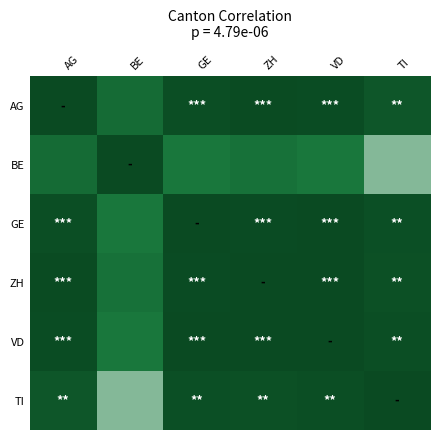

Count the number of data series in this chart.

6